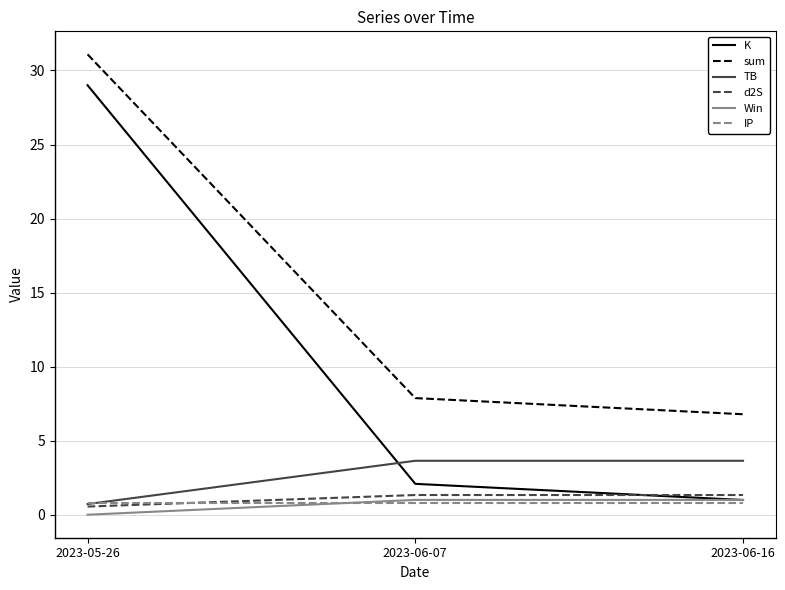

The value of sum at 2023-06-07 is 13.6. True or false?

False